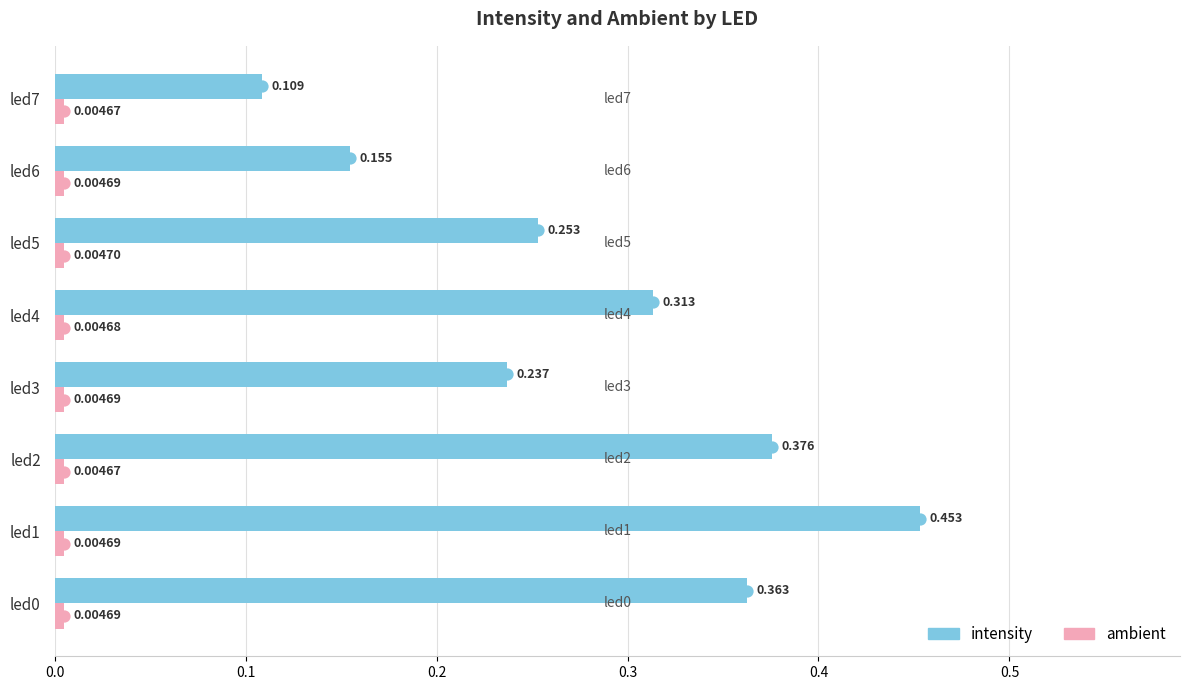

Which series changed the most between led1 and led4?

intensity